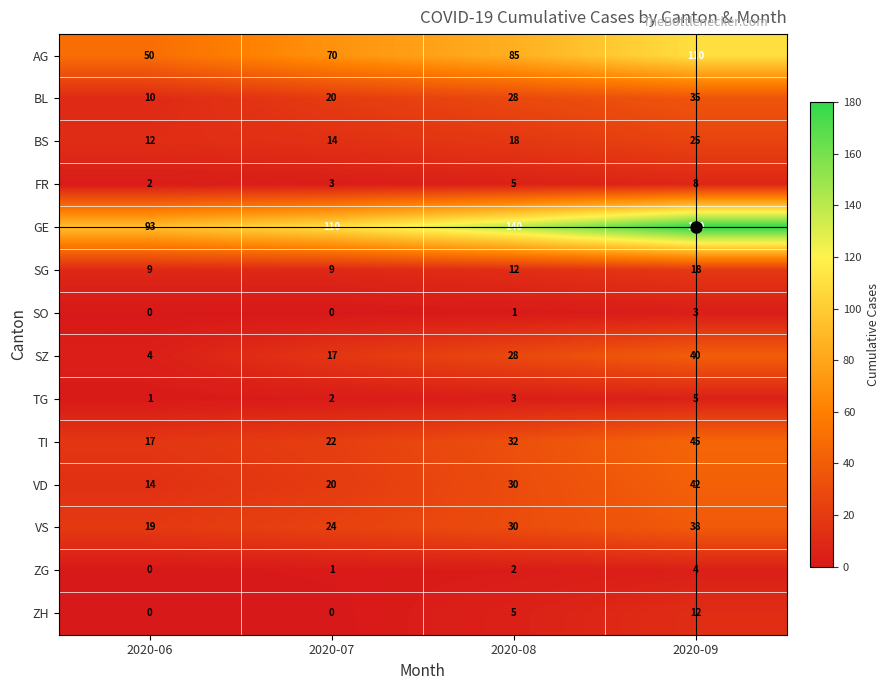

At which category does the chart reach its peak across all series?

2020-09